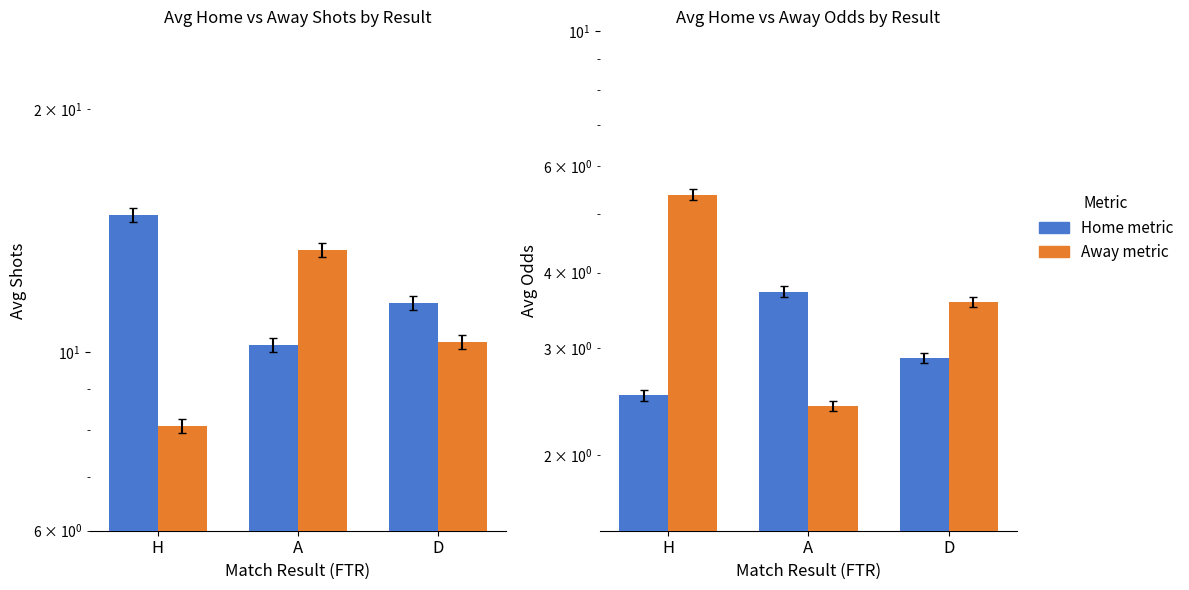

What is the label of the 2nd bar from the left?

A